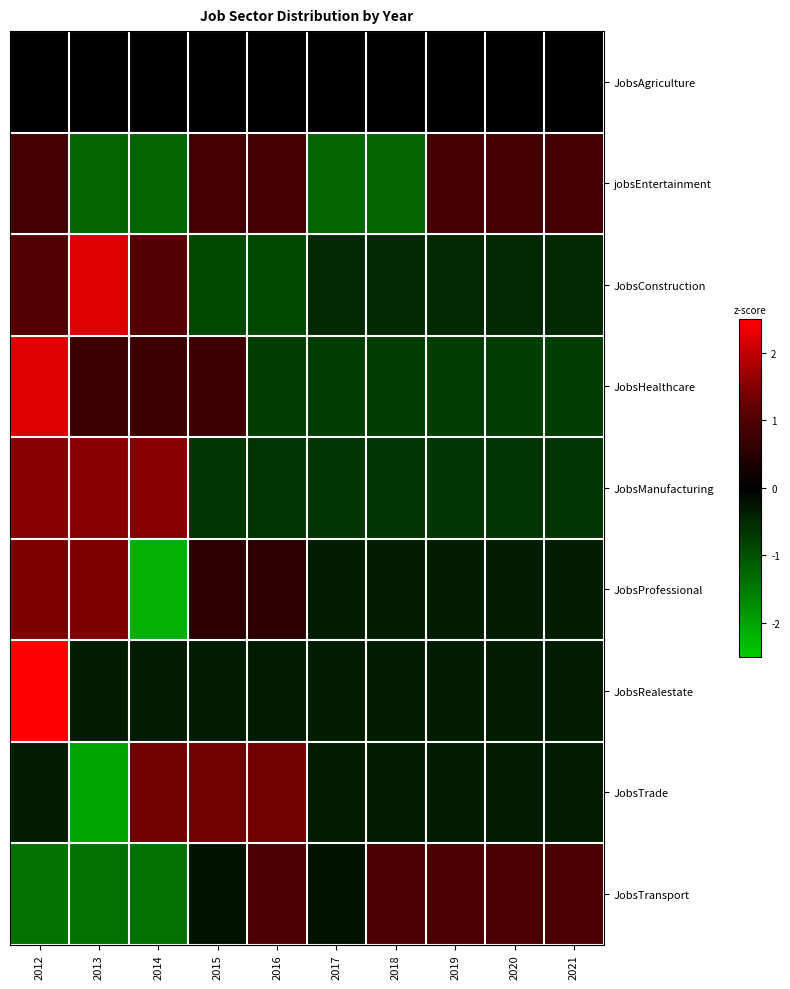

Reading left to right, transcribe all the data shown in this chart.

JobsAgriculture: 2012=0.0	2013=0.0	2014=0.0	2015=0.0	2016=0.0	2017=0.0	2018=0.0	2019=0.0	2020=0.0	2021=0.0
jobsEntertainment: 2012=0.8	2013=-1.2	2014=-1.2	2015=0.8	2016=0.8	2017=-1.2	2018=-1.2	2019=0.8	2020=0.8	2021=0.8
JobsConstruction: 2012=1.1	2013=2.2	2014=1.1	2015=-0.9	2016=-0.9	2017=-0.5	2018=-0.5	2019=-0.5	2020=-0.5	2021=-0.5
JobsHealthcare: 2012=2.2	2013=0.7	2014=0.7	2015=0.7	2016=-0.7	2017=-0.7	2018=-0.7	2019=-0.7	2020=-0.7	2021=-0.7
JobsManufacturing: 2012=1.5	2013=1.5	2014=1.5	2015=-0.7	2016=-0.7	2017=-0.7	2018=-0.7	2019=-0.7	2020=-0.7	2021=-0.7
JobsProfessional: 2012=1.4	2013=1.4	2014=-2.2	2015=0.5	2016=0.5	2017=-0.4	2018=-0.4	2019=-0.4	2020=-0.4	2021=-0.4
JobsRealestate: 2012=3.0	2013=-0.3	2014=-0.3	2015=-0.3	2016=-0.3	2017=-0.3	2018=-0.3	2019=-0.3	2020=-0.3	2021=-0.3
JobsTrade: 2012=-0.3	2013=-2.0	2014=1.3	2015=1.3	2016=1.3	2017=-0.3	2018=-0.3	2019=-0.3	2020=-0.3	2021=-0.3
JobsTransport: 2012=-1.4	2013=-1.4	2014=-1.4	2015=-0.2	2016=0.9	2017=-0.2	2018=0.9	2019=0.9	2020=0.9	2021=0.9